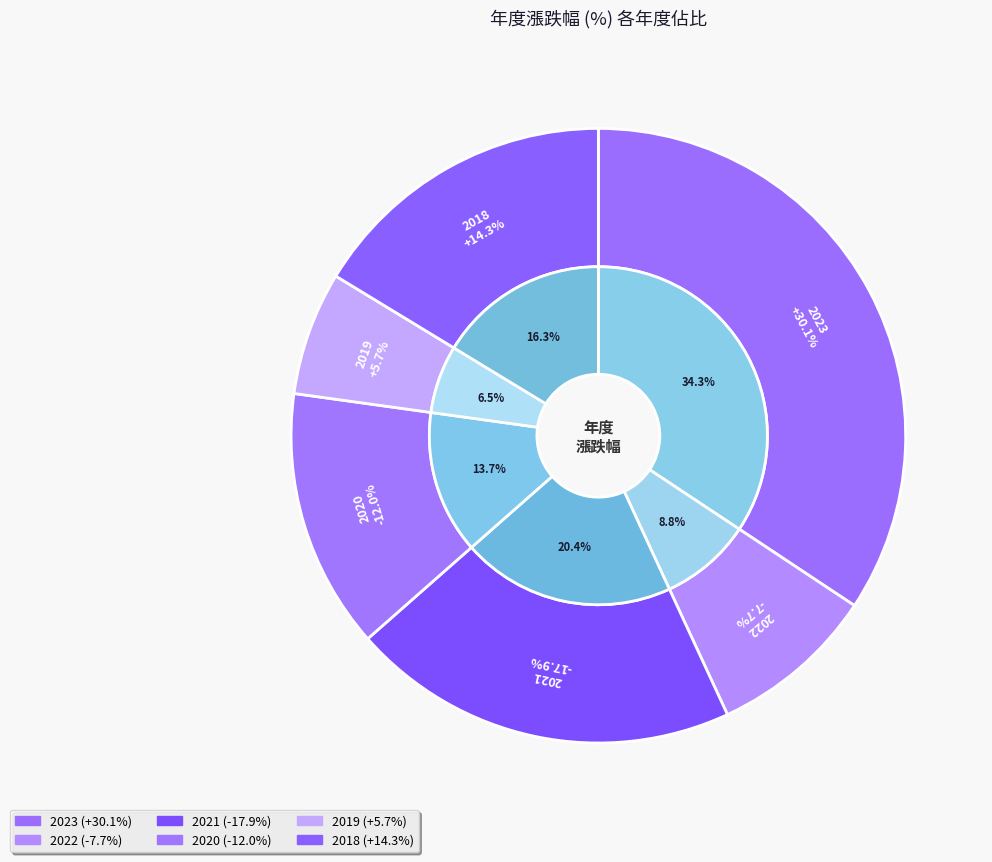

Does 2022 account for over 50% of the chart?

No